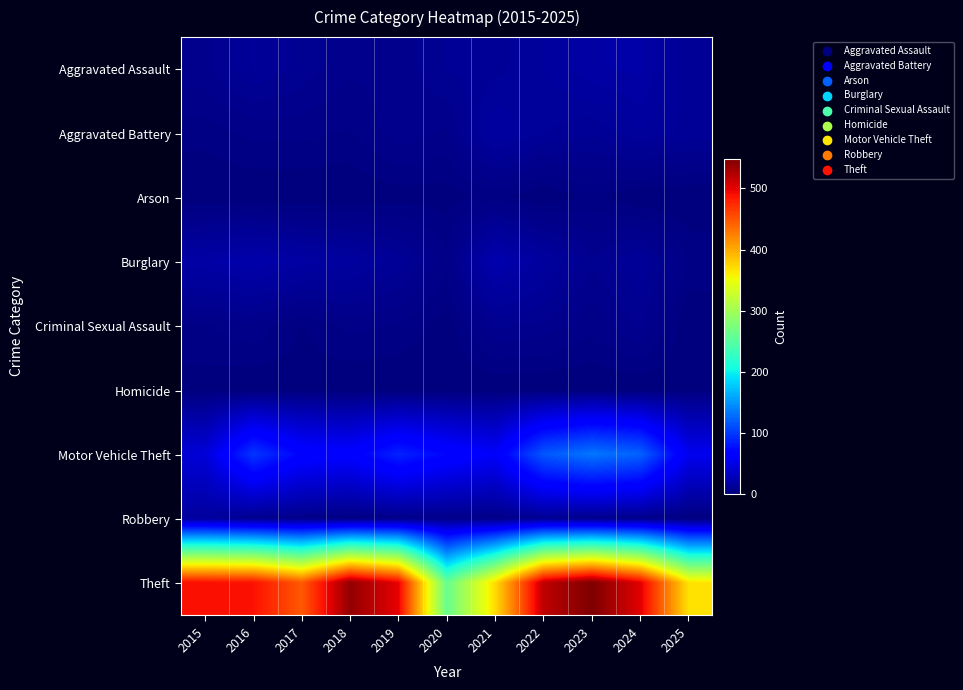

Which has a higher value, 2024 or 2025?

2024